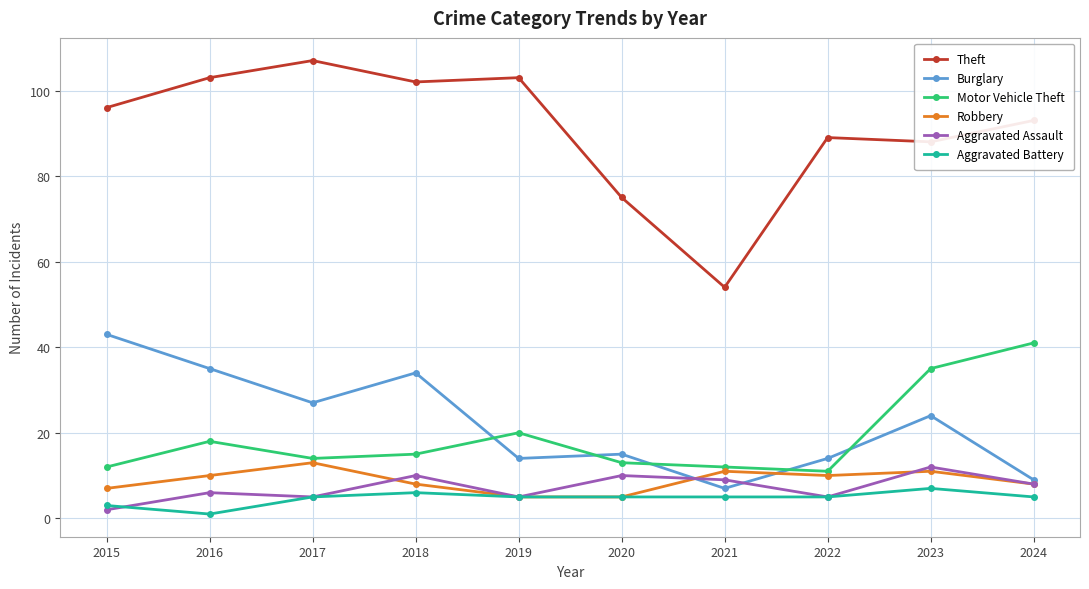

What are all the series names shown in the legend?

Theft, Burglary, Motor Vehicle Theft, Robbery, Aggravated Assault, Aggravated Battery